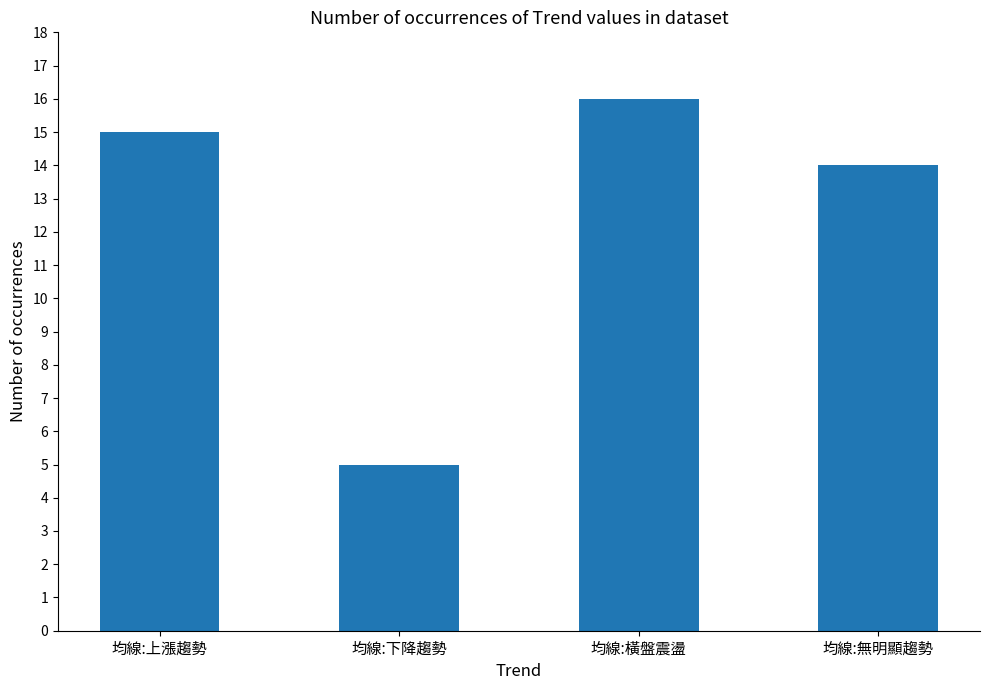

The chart shows a value of 14 at 均線:無明顯趨勢. True or false?

True